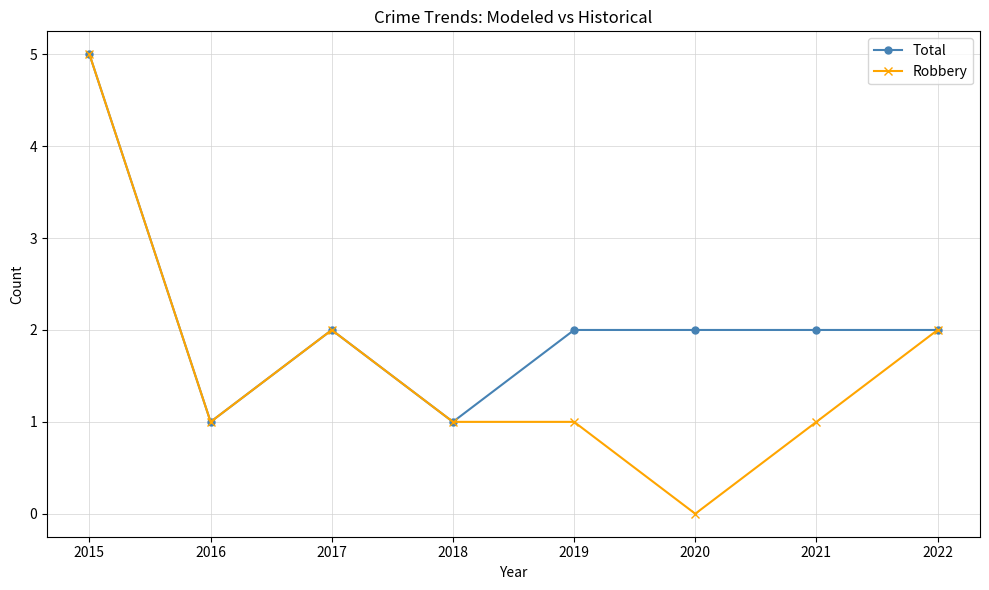

Reading left to right, what are all the values shown in this chart?

Total: 2015=5	2016=1	2017=2	2018=1	2019=2	2020=2	2021=2	2022=2
Robbery: 2015=5	2016=1	2017=2	2018=1	2019=1	2020=0	2021=1	2022=2